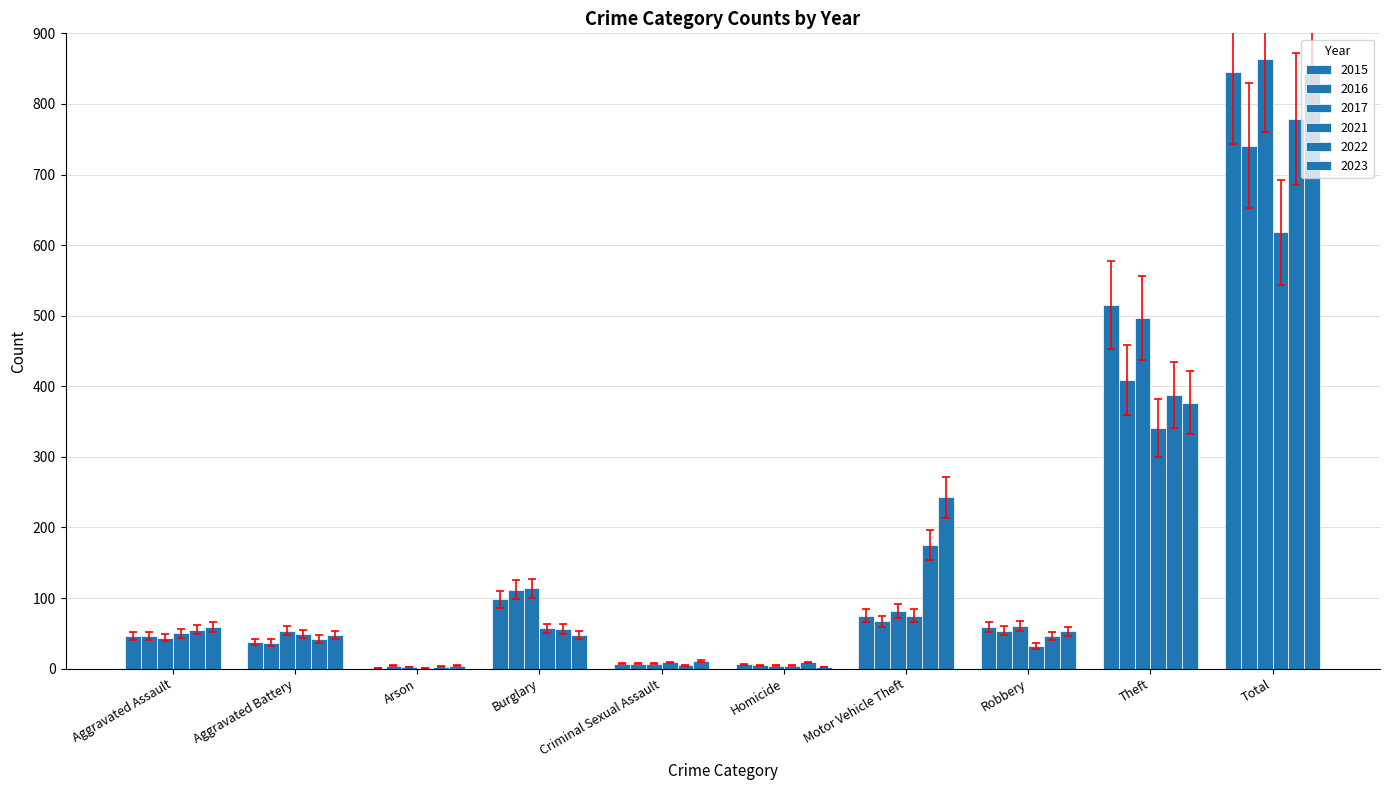

How many series are shown in this chart?

6